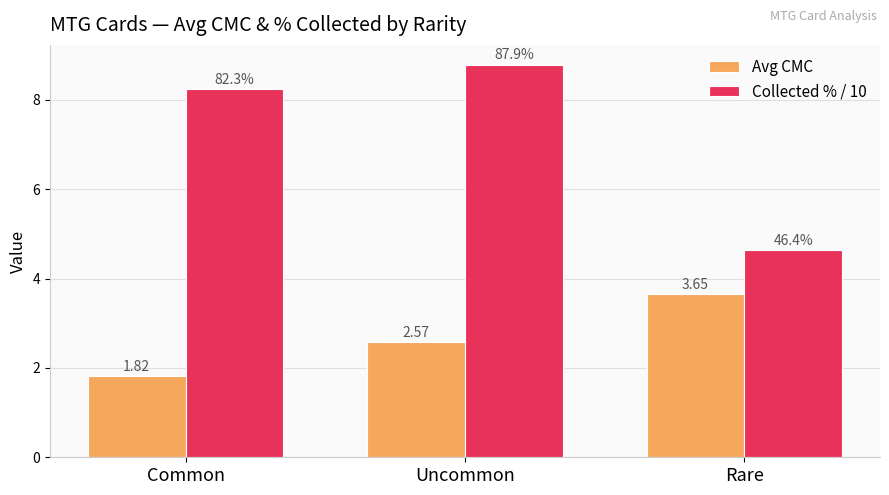

What is the difference between the maximum and minimum values in the Collected % / 10 series?

4.1